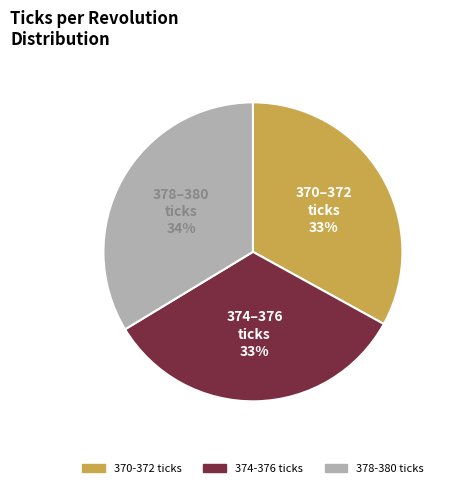

Does 378-380 ticks represent more than half of the total?

No